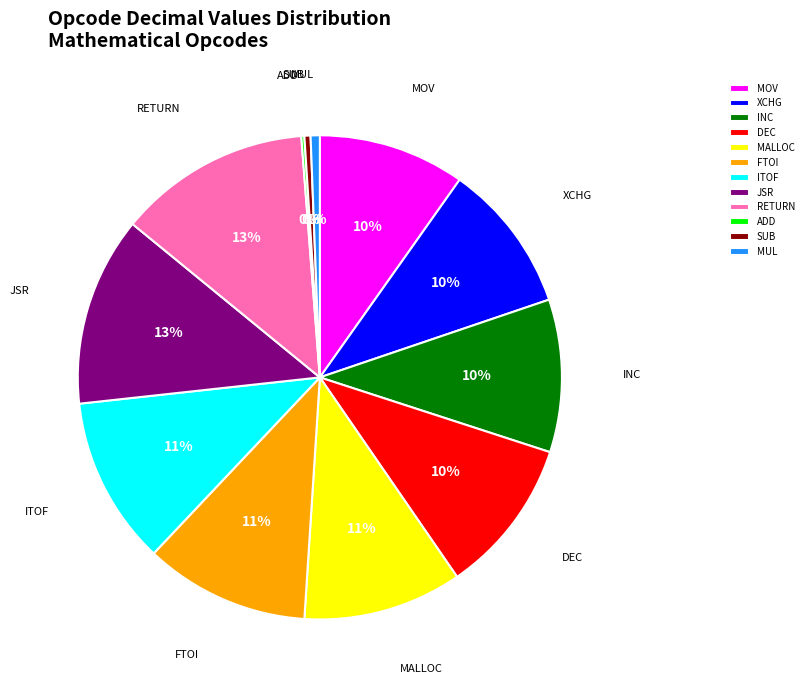

To the nearest percent, what is the average slice percentage?

8%